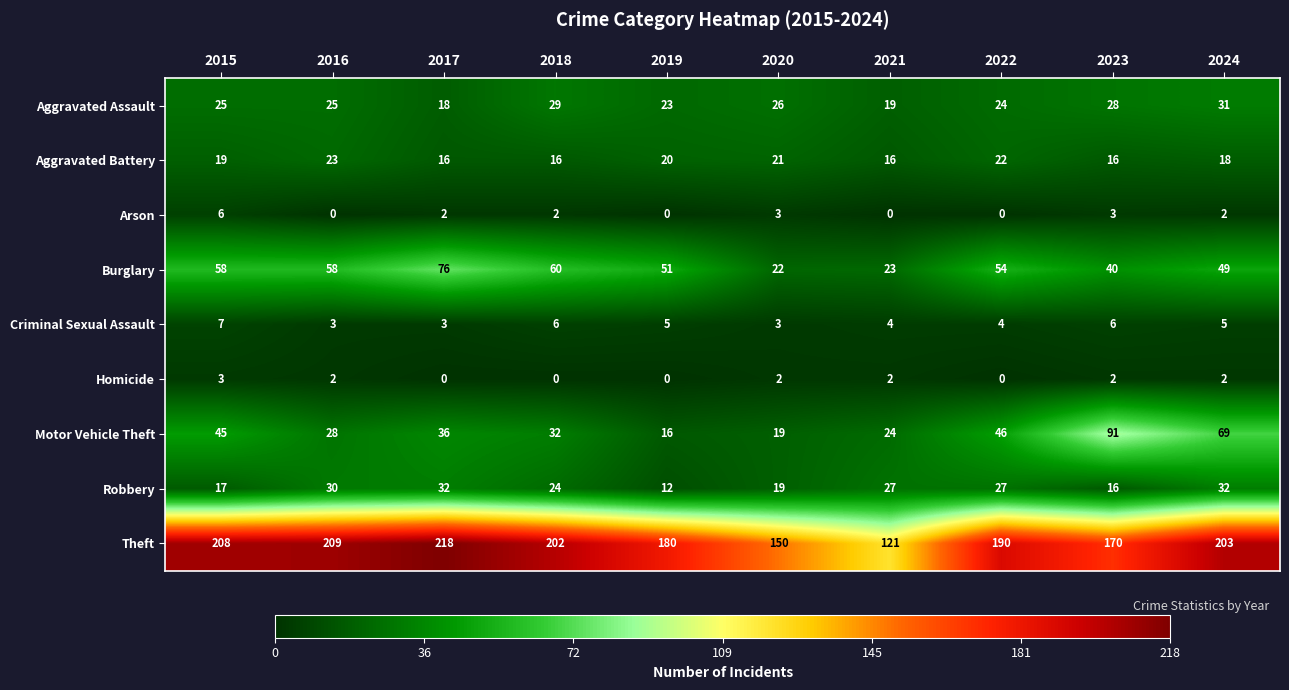

Is it true that Arson equals 2 at 2023?

False